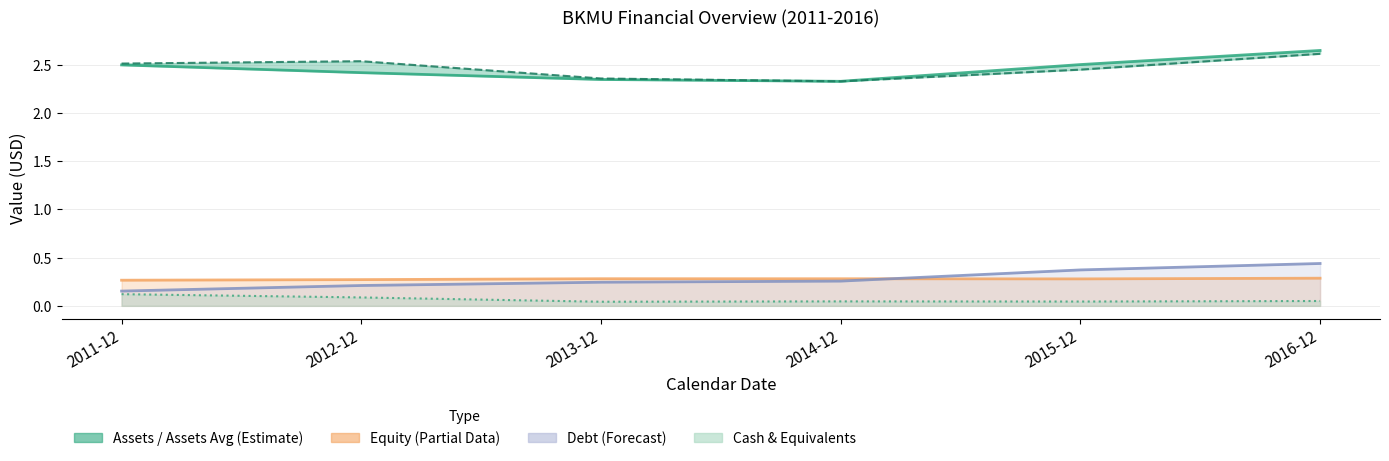

List the series in order of their peak value, lowest first.

cashneq_line, equity_line, debt_line, assetsavg, assets_line